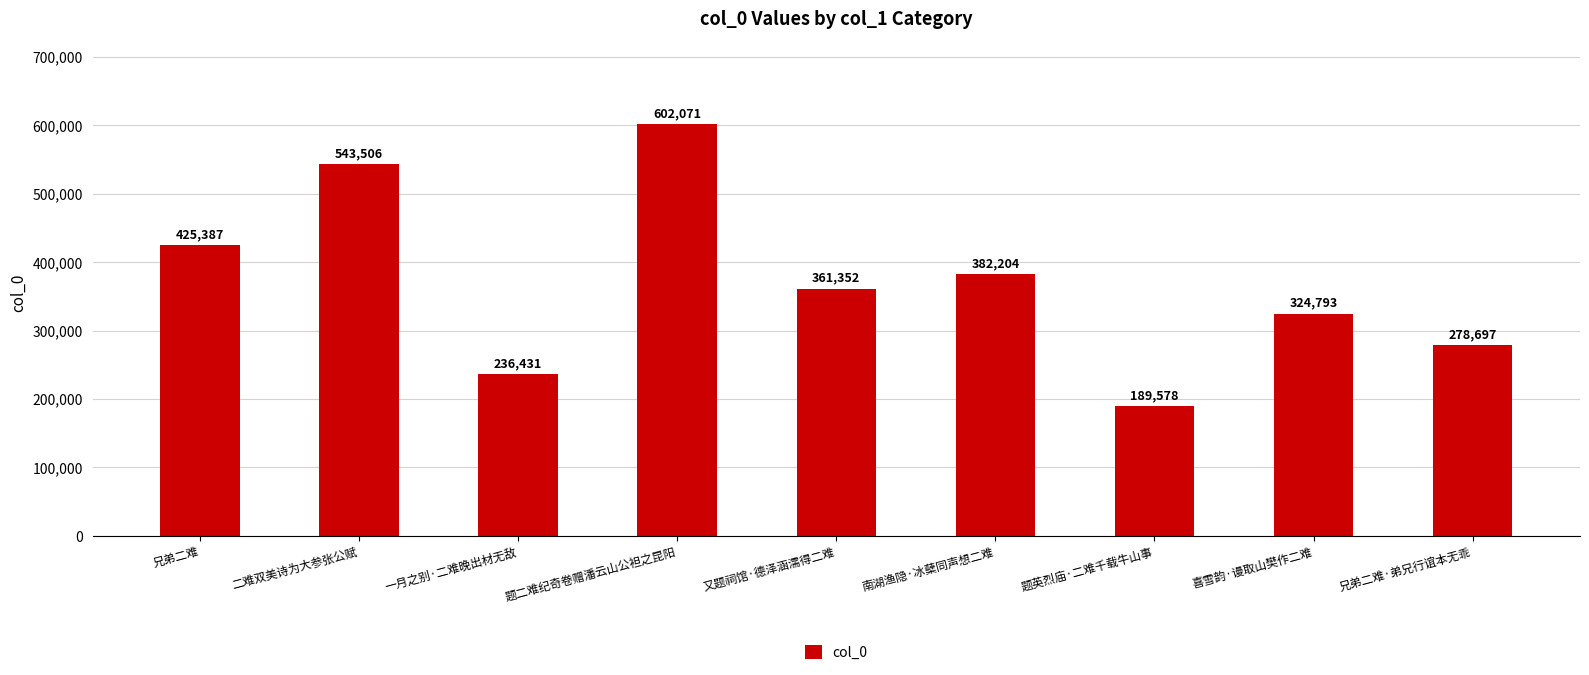

What is the label of the 1st bar from the left?

兄弟二难